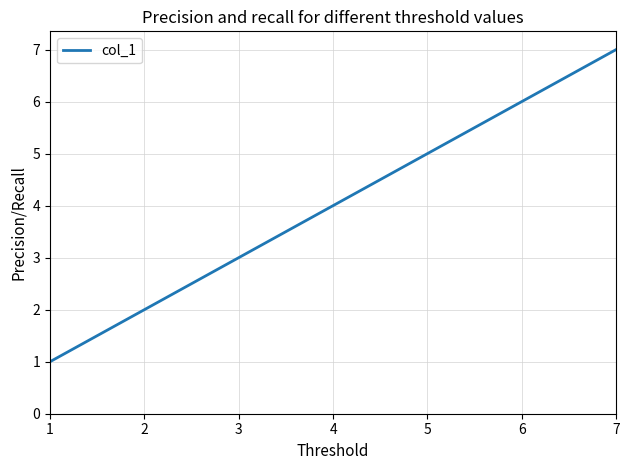

What is the ratio of the value at 7 to the value at 2?

3.5